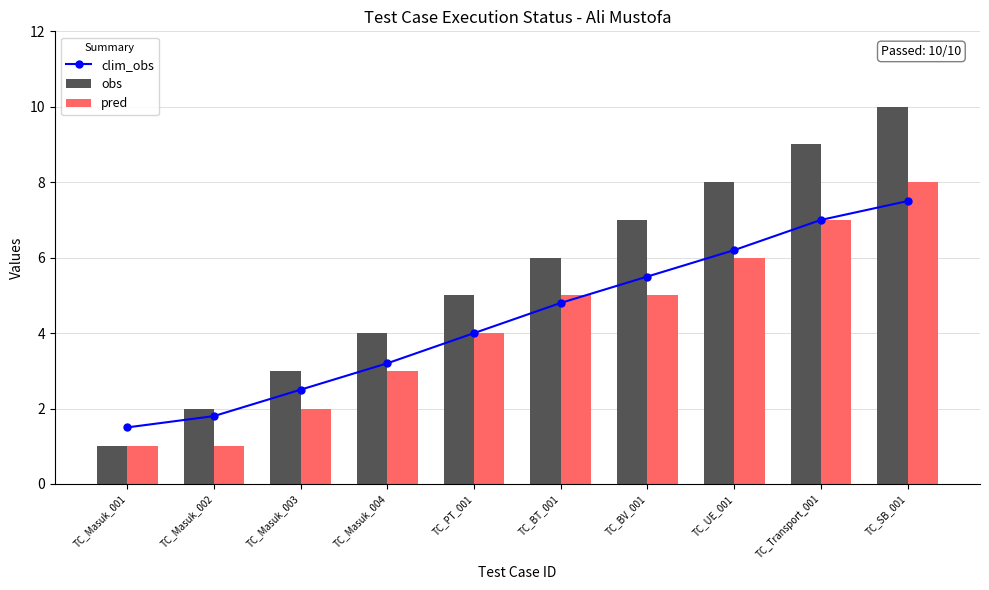

Reading left to right, extract all data points from this chart.

clim_obs: 1.5	1.8	2.5	3.2	4.0	4.8	5.5	6.2	7.0	7.5
obs: 1.0	2.0	3.0	4.0	5.0	6.0	7.0	8.0	9.0	10.0
pred: 1.0	1.0	2.0	3.0	4.0	5.0	5.0	6.0	7.0	8.0